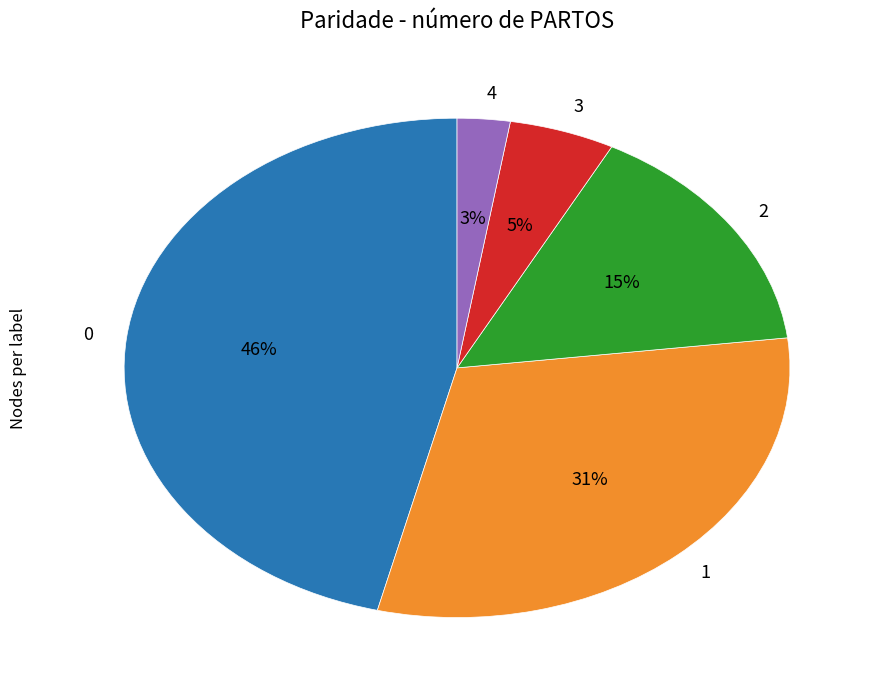

How many segments does this pie chart have?

5